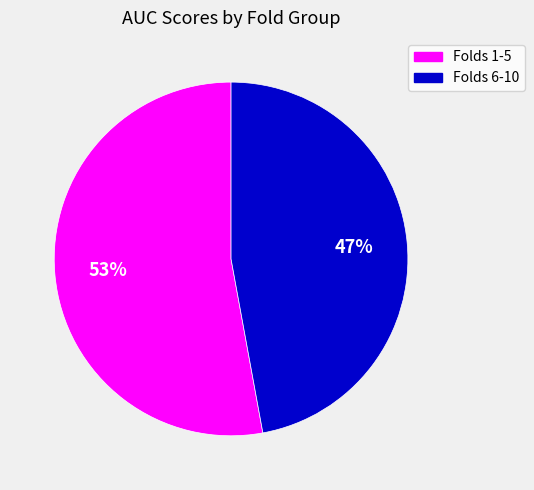

To the nearest percent, what is the average slice percentage?

50%